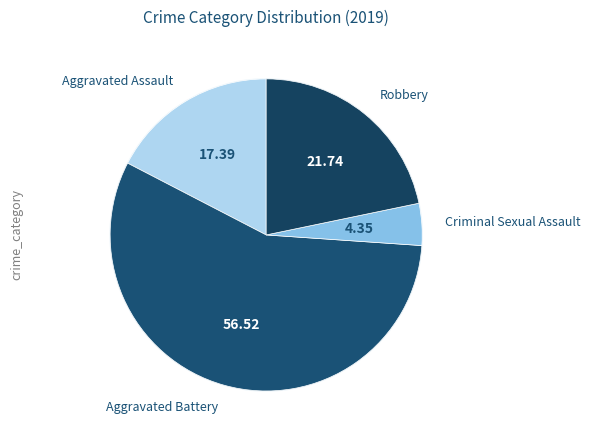

What is the total percentage of Criminal Sexual Assault and Aggravated Battery?

60.9%